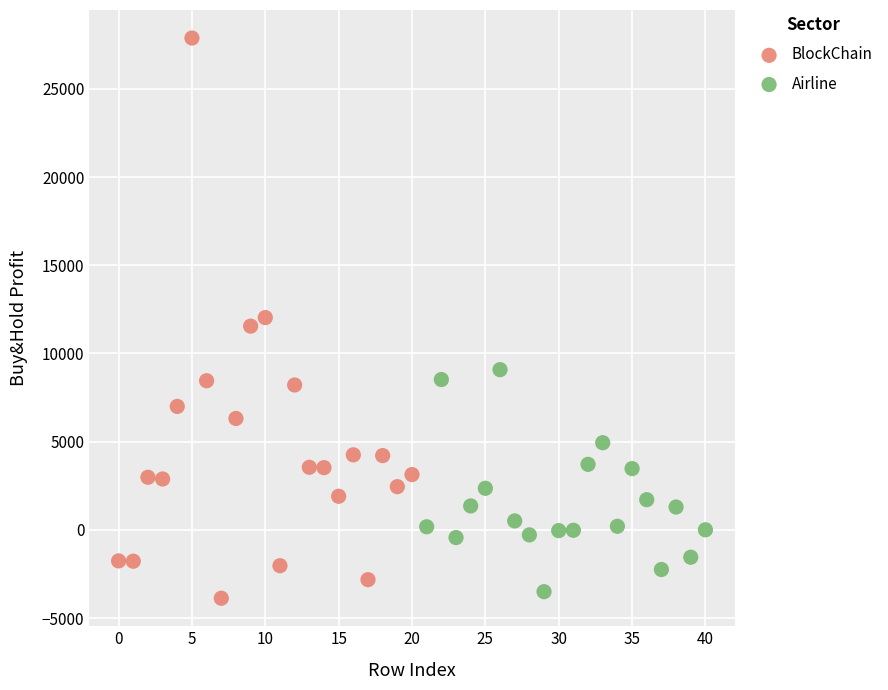

Which series has the widest spread of Y values?

BlockChain